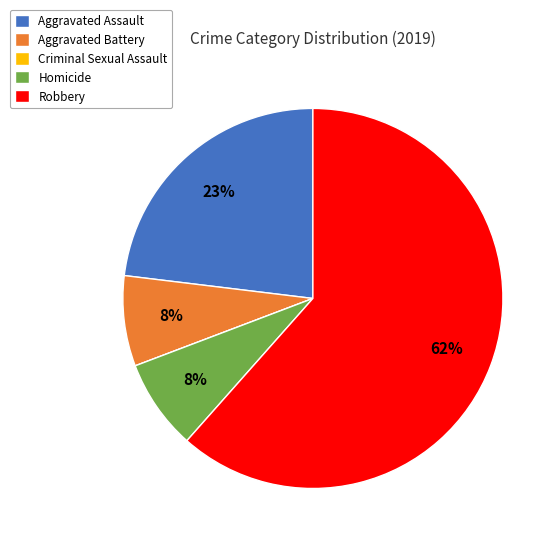

Does Aggravated Battery account for over 50% of the chart?

No